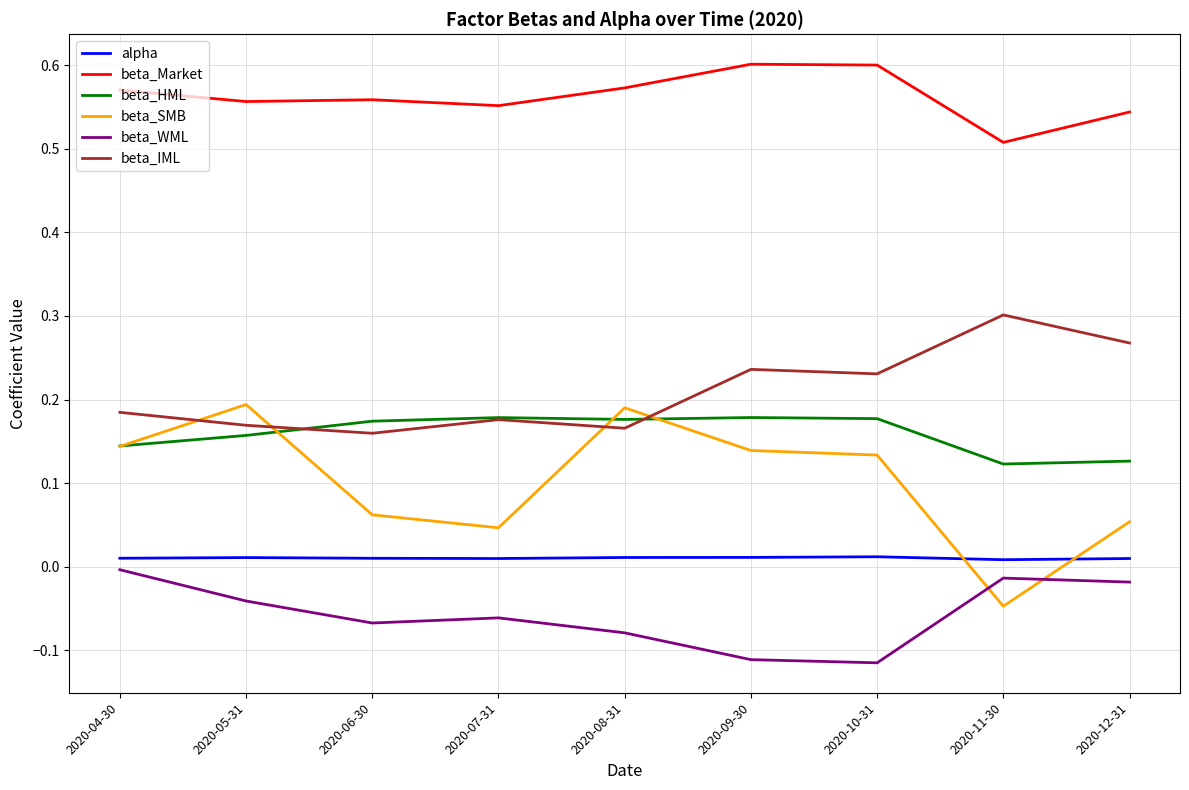

True or false: beta_IML and alpha cross at least once.

False